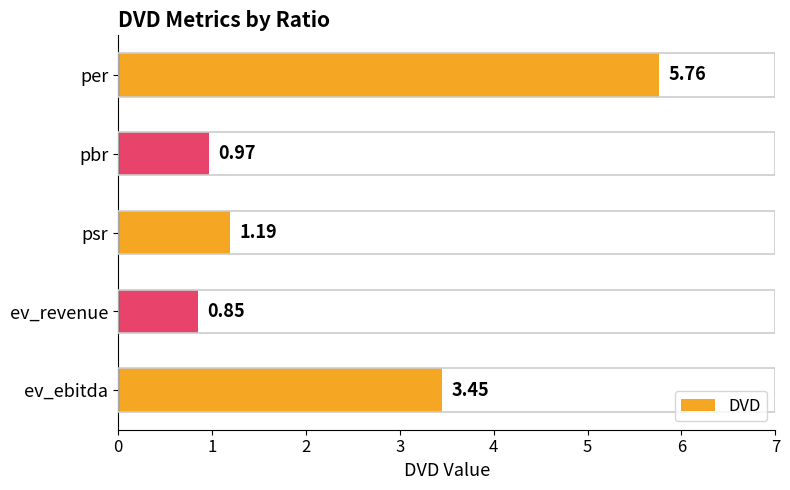

What is the label of the 3rd bar from the top?

psr